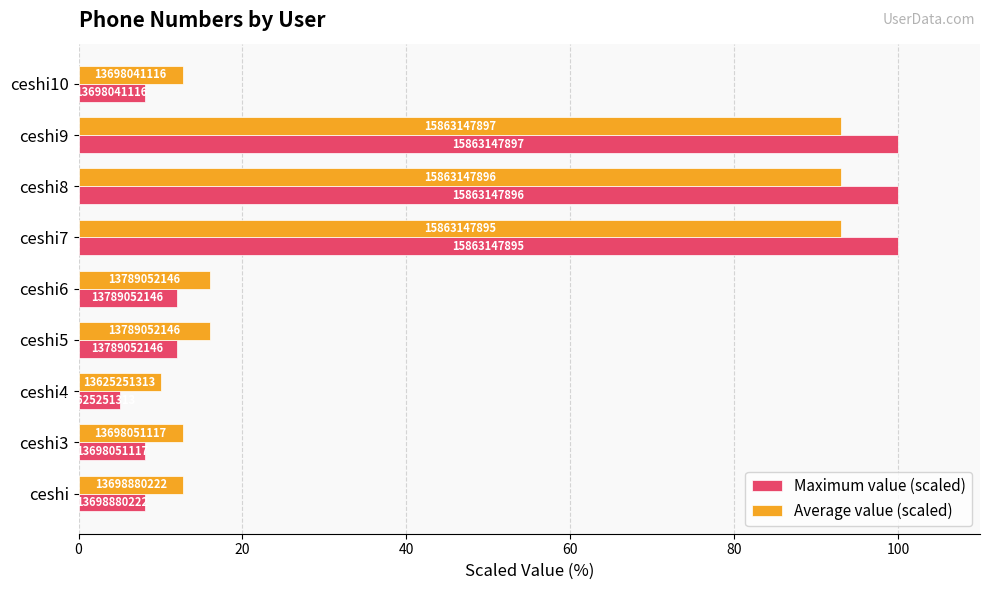

Which series has the largest total across all categories?

Average value (scaled)